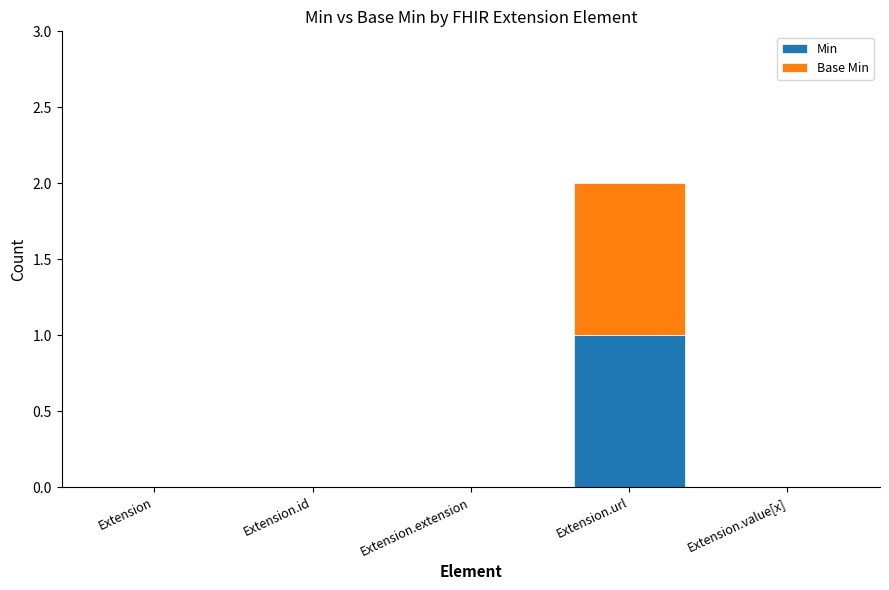

Is it true that Min equals -1 at Extension.extension?

False